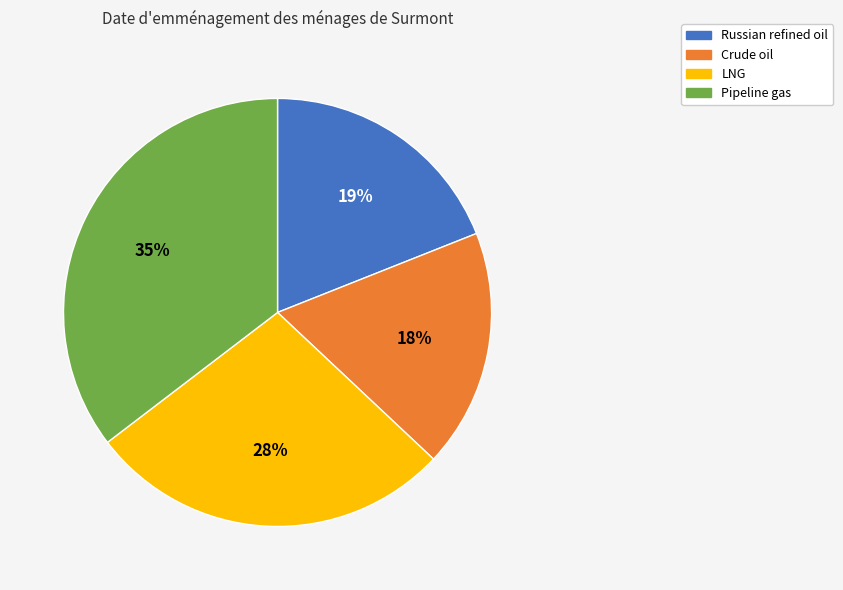

To the nearest percent, what is the difference between the Crude oil and Pipeline gas slice percentages?

17%